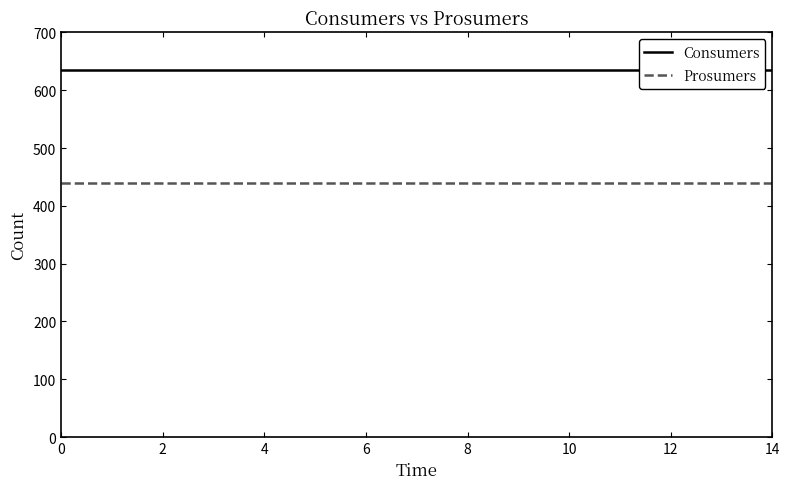

Rank the series by their maximum value, from highest to lowest.

Consumers, Prosumers